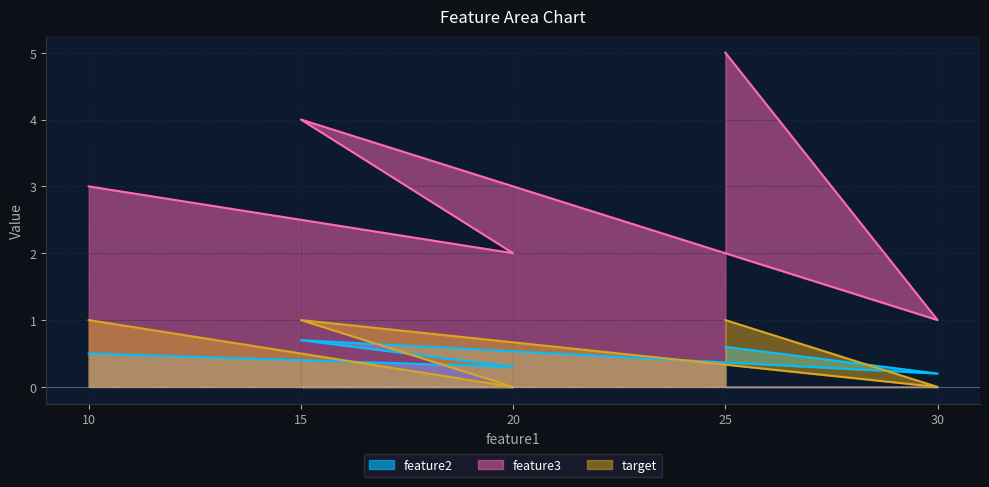

How many categories are shown in the chart?

5